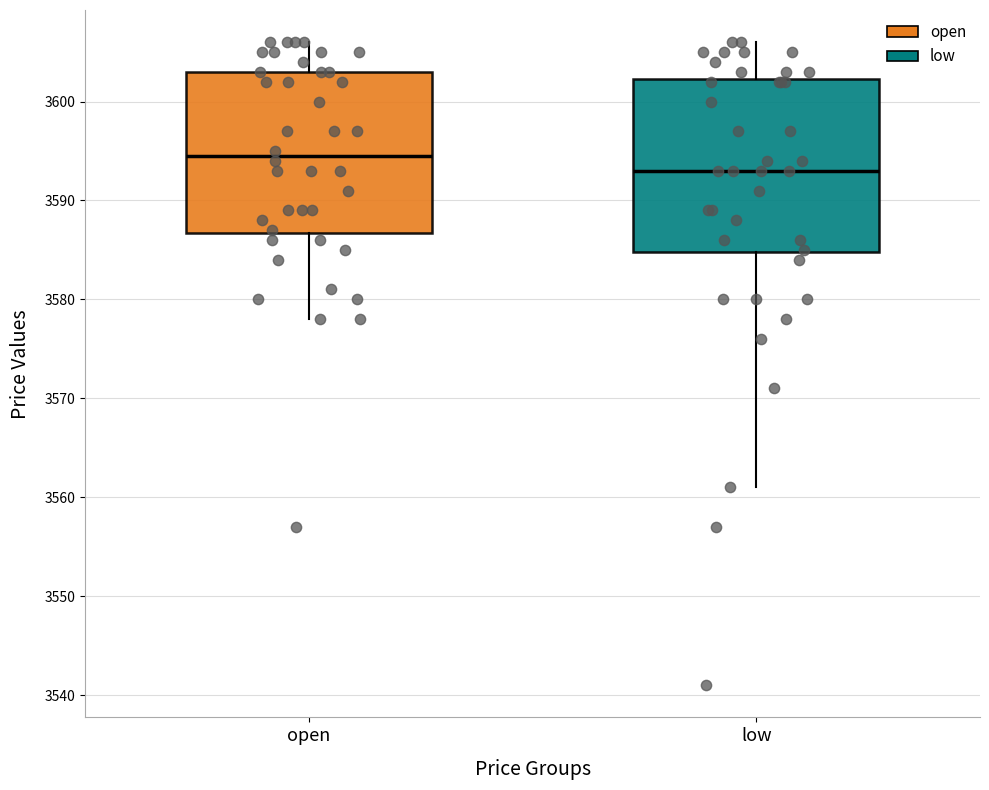

Where does the median line of the box for open sit on the y-axis? The values are not printed on the chart, so give them approximately, as read against the axis.

3595